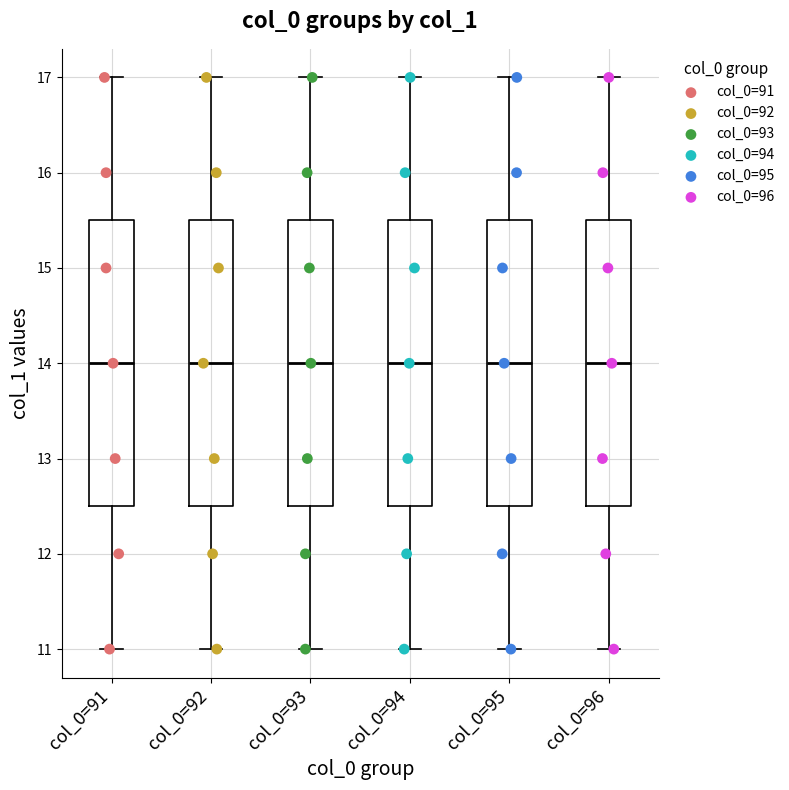

Reading left to right, read every box against the y-axis: the position of its median line, the range the box covers, and the ends of its whiskers. The values are not printed on the chart, so give them approximately, as read against the axis.

col_0=91: median 14.0, box 12.5 to 15.5, whiskers 11.0 to 17.0
col_0=92: median 14.0, box 12.5 to 15.5, whiskers 11.0 to 17.0
col_0=93: median 14.0, box 12.5 to 15.5, whiskers 11.0 to 17.0
col_0=94: median 14.0, box 12.5 to 15.5, whiskers 11.0 to 17.0
col_0=95: median 14.0, box 12.5 to 15.5, whiskers 11.0 to 17.0
col_0=96: median 14.0, box 12.5 to 15.5, whiskers 11.0 to 17.0